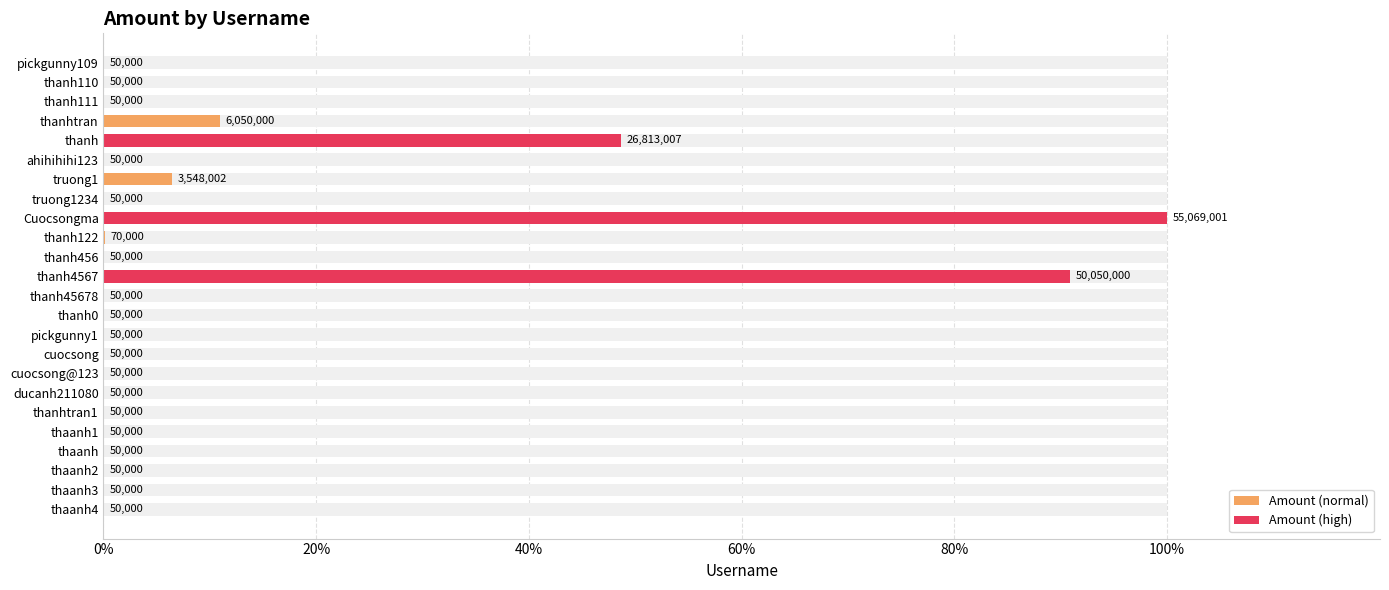

What position from the right is thanh110?

2